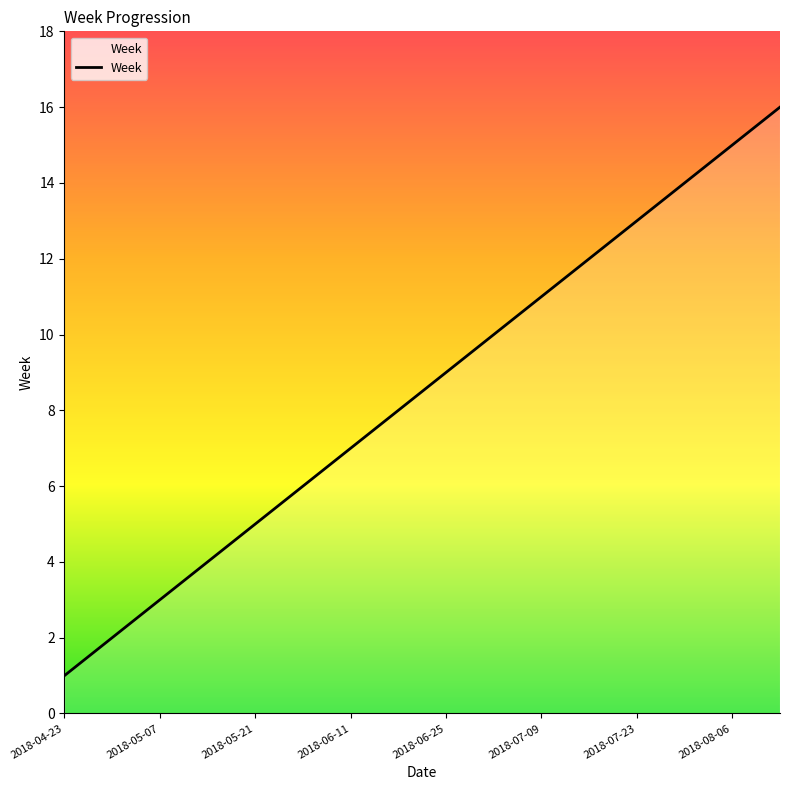

What is the greatest value displayed?

16